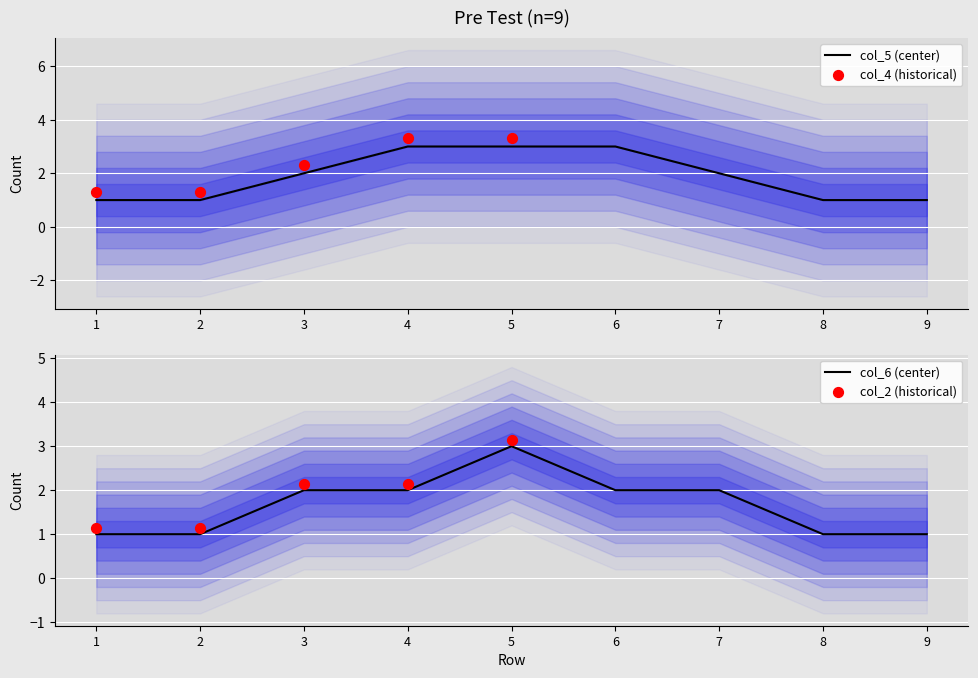

At which label does col_6 (center) reach its peak?

5